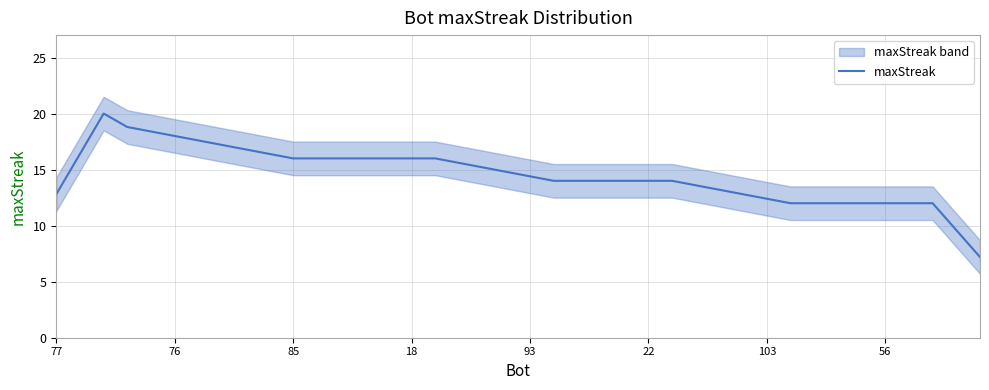

The maxStreak series shows 16.0 at 18. True or false?

True